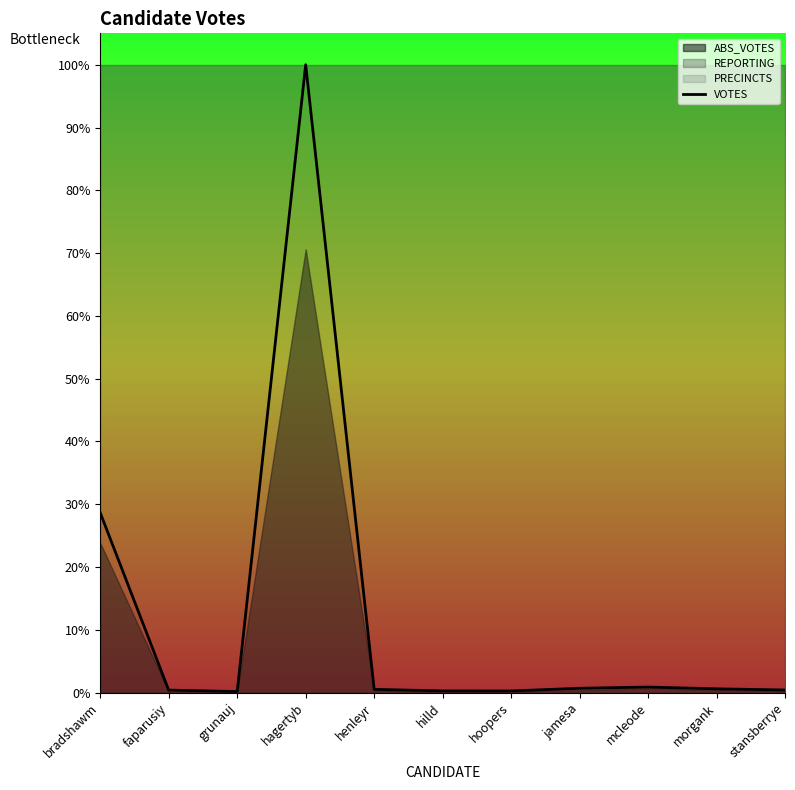

What is the sum of all values?

25311